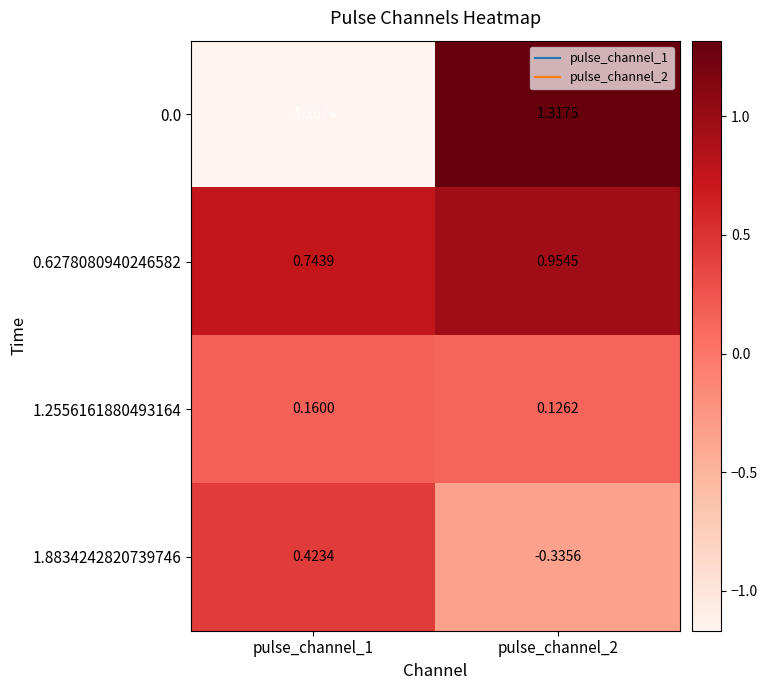

Is the value of 0.6278080940246582 at pulse_channel_2 greater than the value of 1.2556161880493164 at pulse_channel_2?

Yes